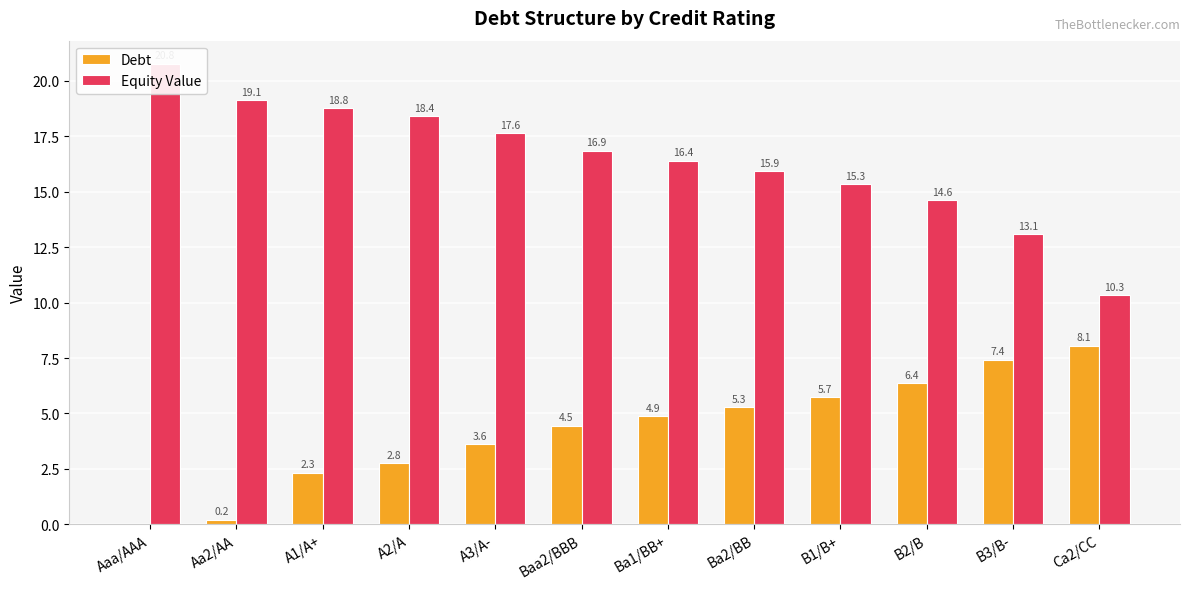

What is the difference between the maximum and minimum values in the Equity Value series?

10.4